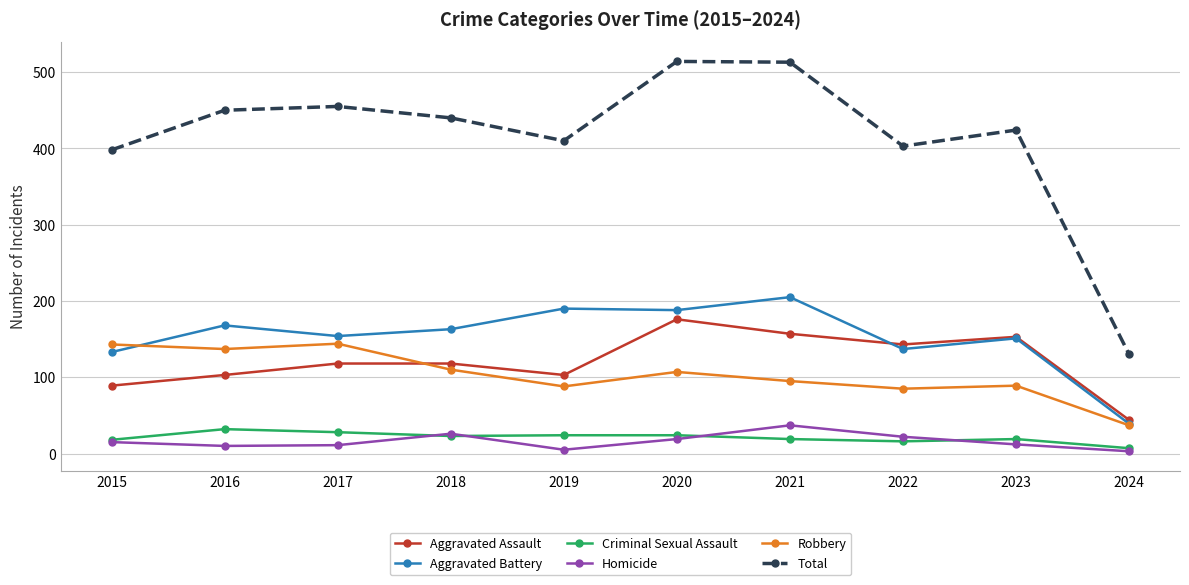

What is the total value across all series at 2018?

880